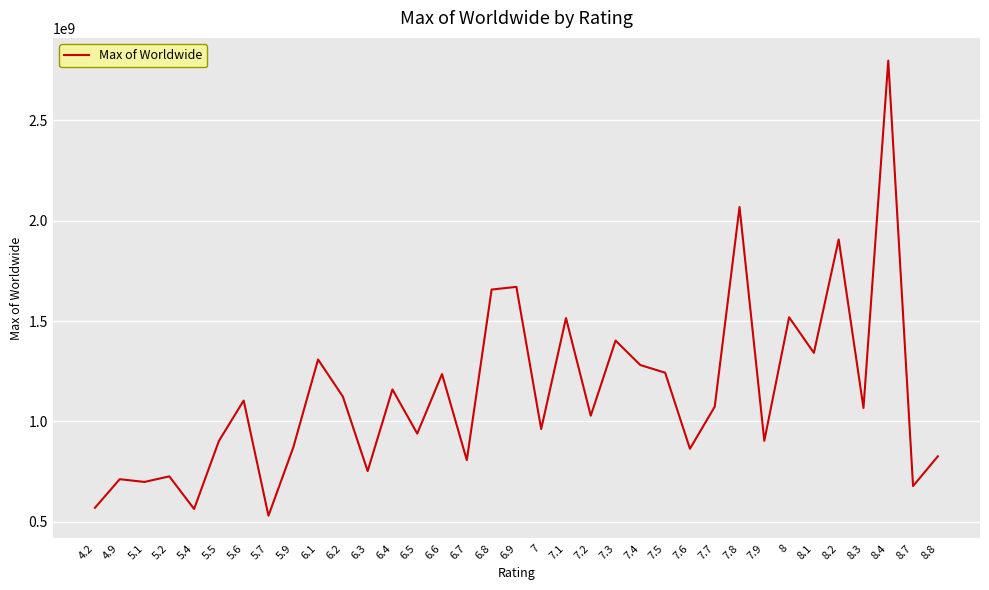

The value at 5.1 is 698491347. True or false?

True